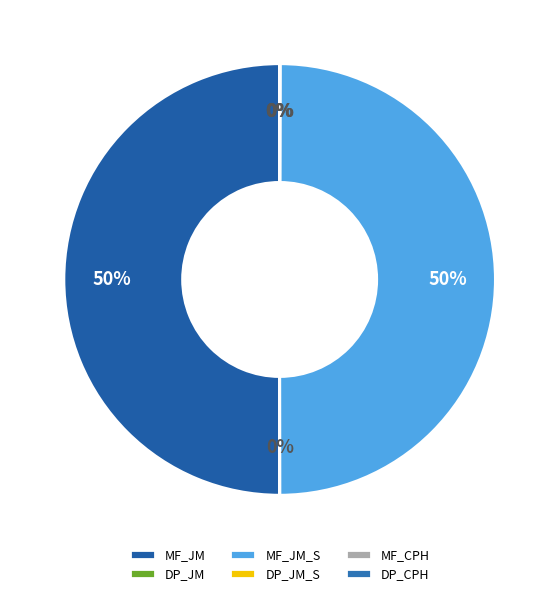

Is there a majority slice in this chart?

Yes